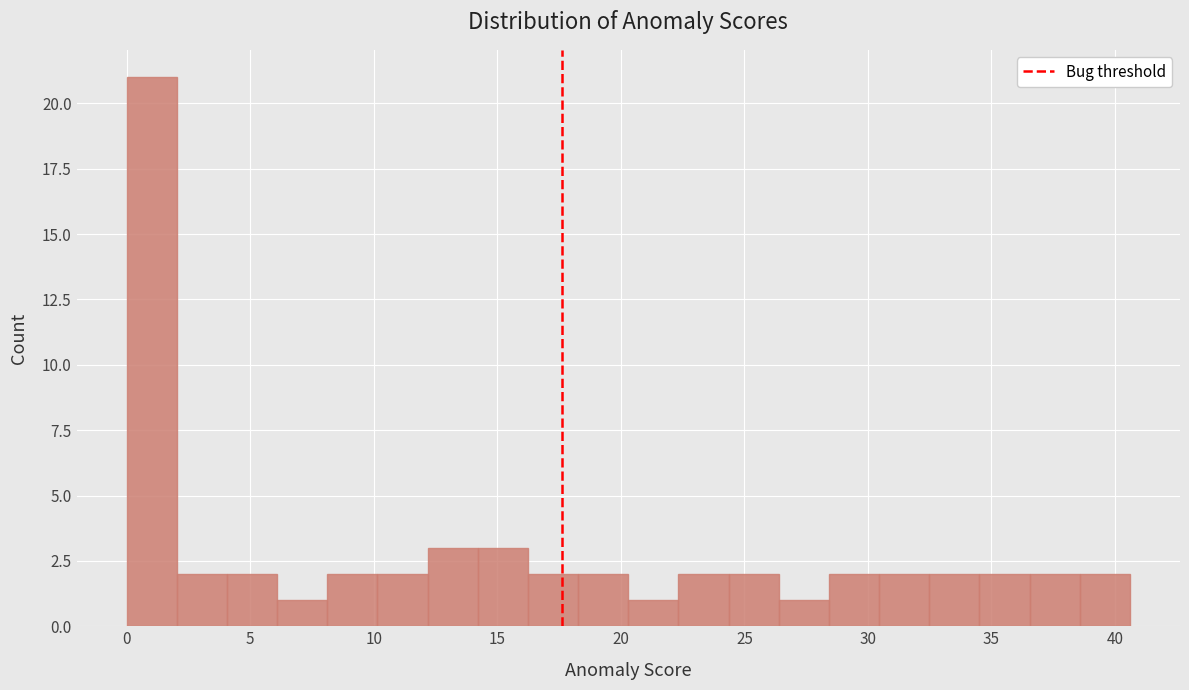

Over which range of the x-axis is the bar tallest?

0.0 to 2.0